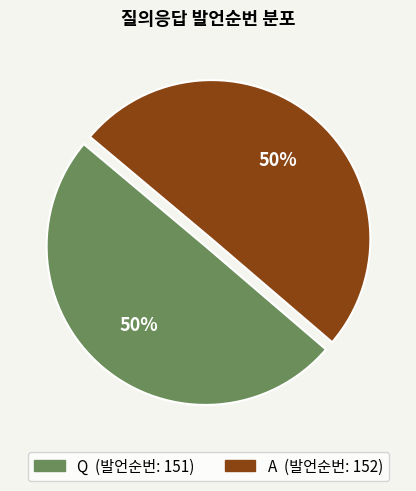

Approximately how many times larger is the value at A compared to Q?

1.0